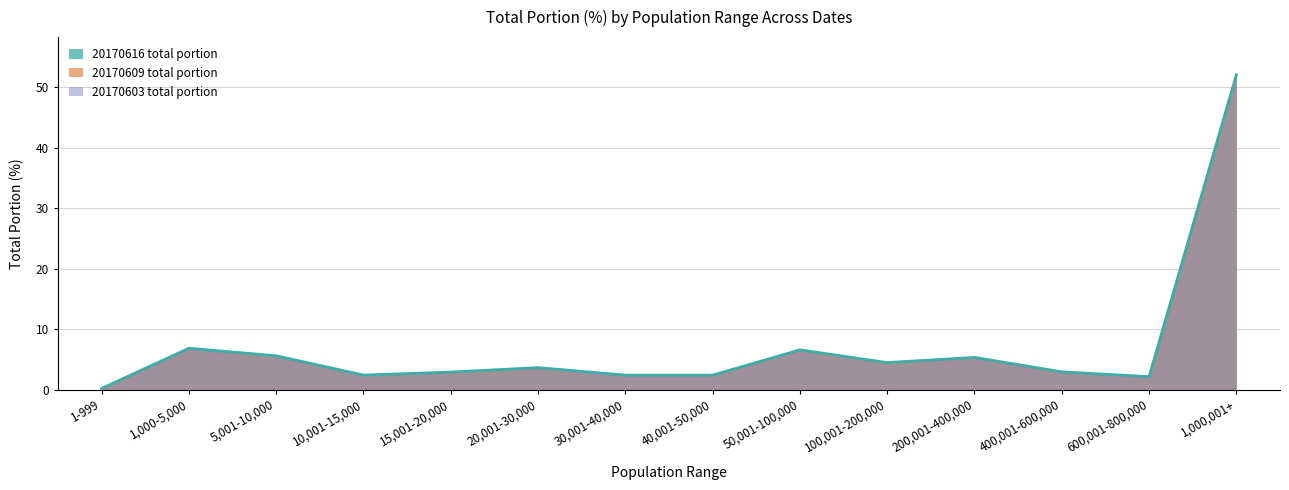

What is the value of the 20170609 total portion point at the 11th from the left?

5.3